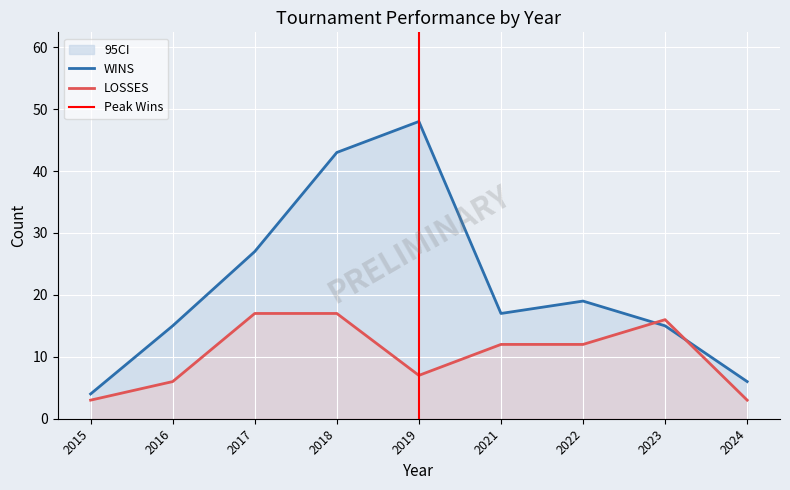

How many data points in WINS are less than 17?

4